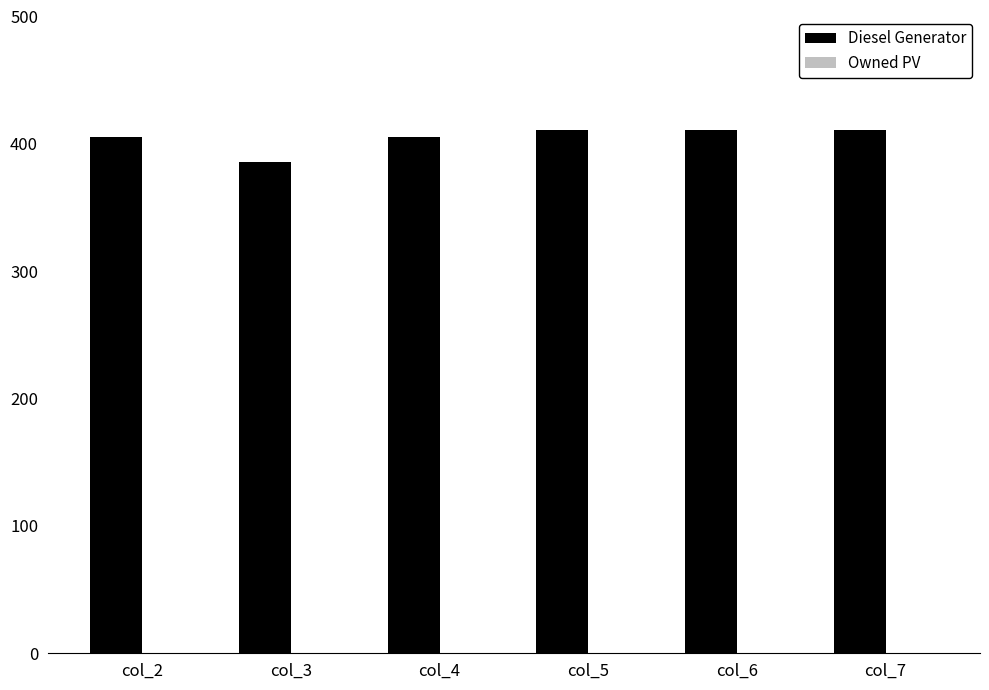

Reading left to right, extract all data points from this chart.

405	386	405	411	411	411